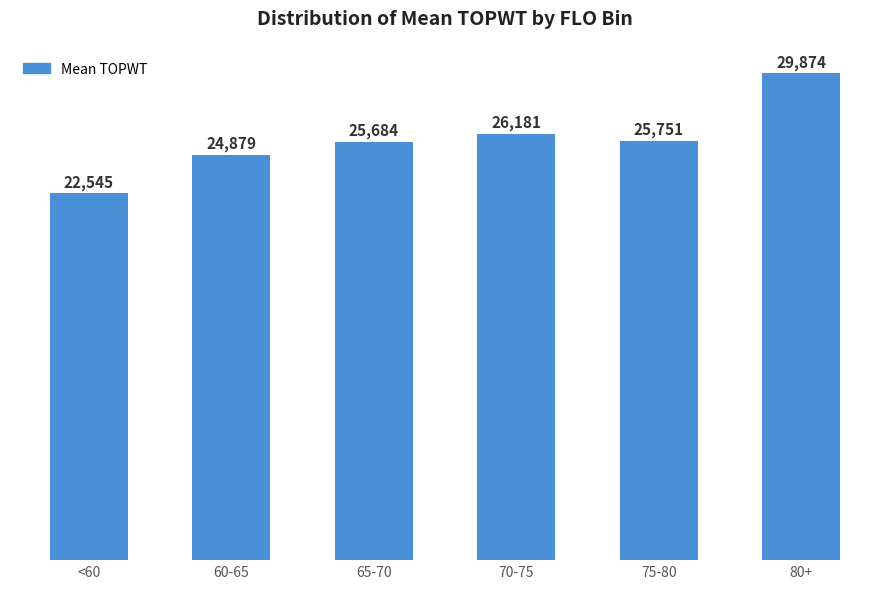

What is the average value?

25819